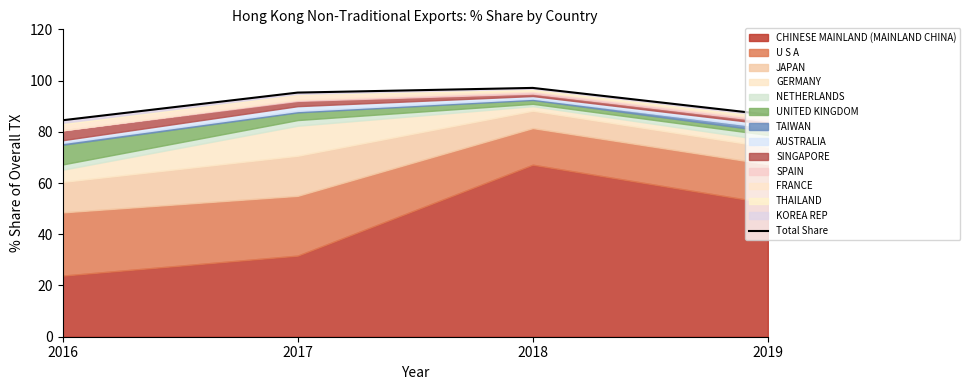

What is the difference between the values at 2019 and 2017?

8.6